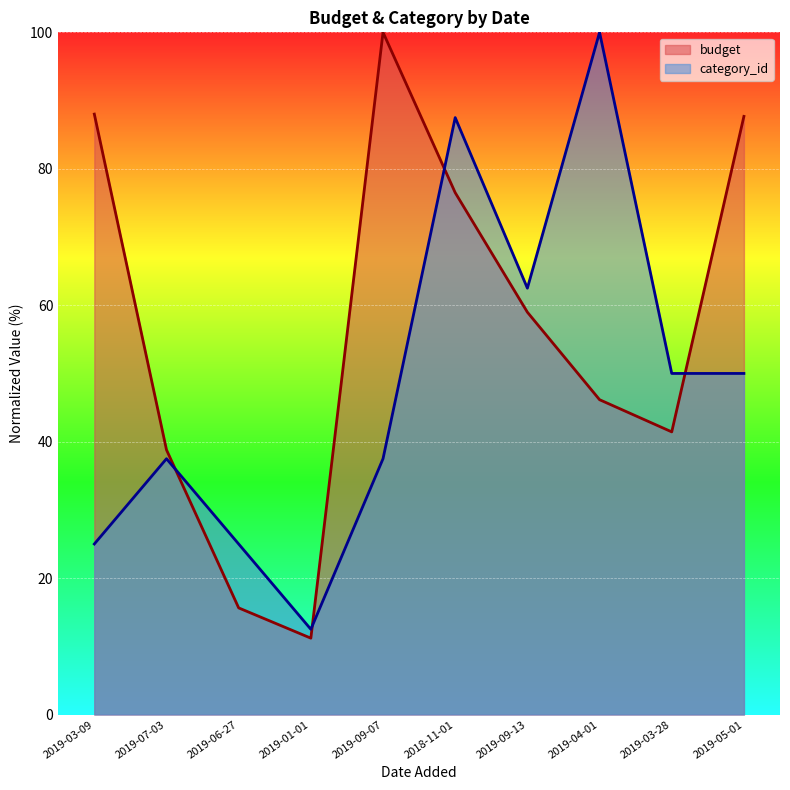

The value of budget at 2019-06-27 is 5.3. True or false?

False